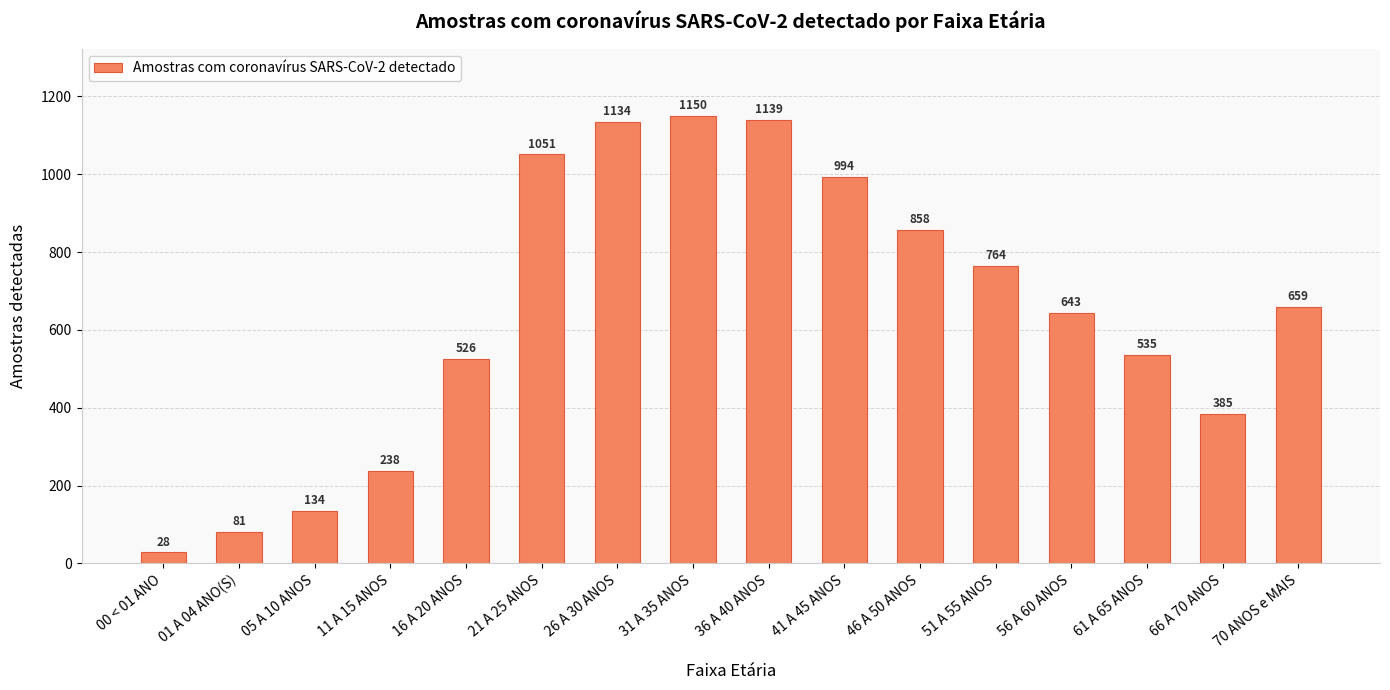

What is the change in value from 36 A 40 ANOS to 41 A 45 ANOS?

-145